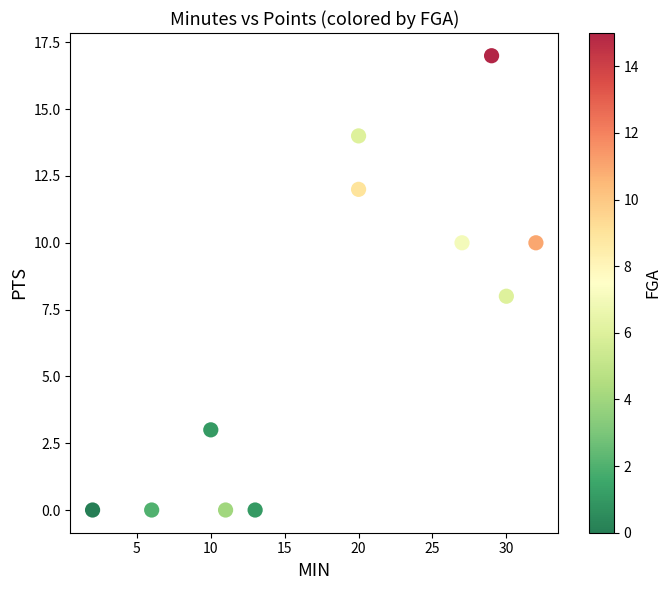

What is the range of Y values (max minus min)?

17